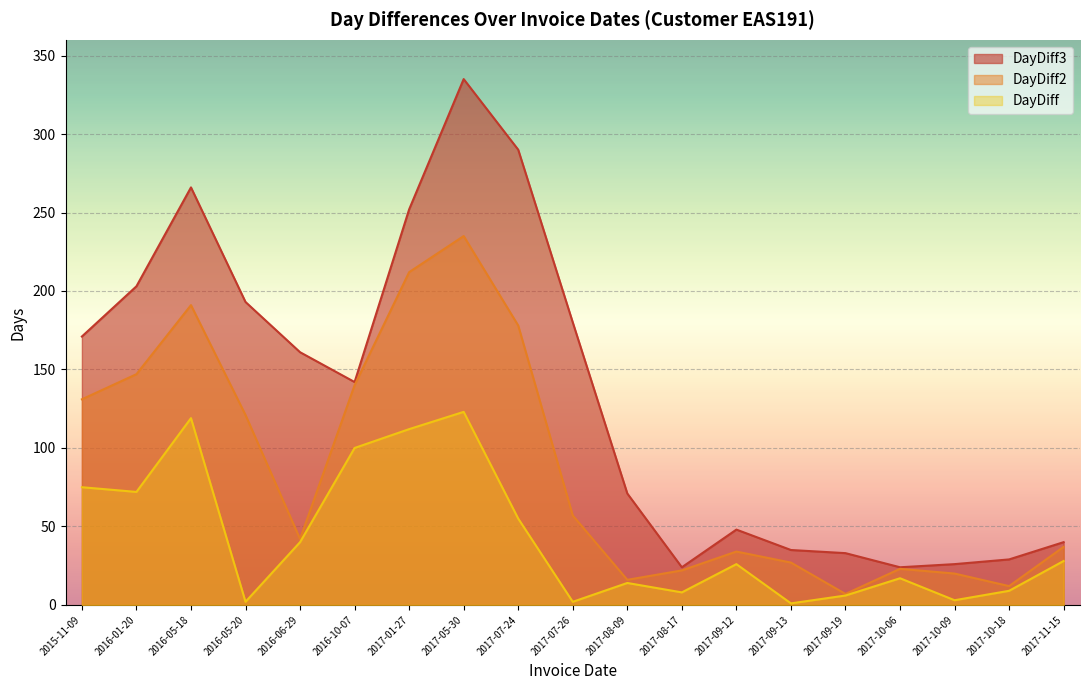

Reading left to right, transcribe all the data shown in this chart.

DayDiff: 75	72	119	2	40	100	112	123	55	2	14	8	26	1	6	17	3	9	28
DayDiff2: 131	147	191	121	42	140	212	235	178	57	16	22	34	27	7	23	20	12	37
DayDiff3: 171	203	266	193	161	142	252	335	290	180	71	24	48	35	33	24	26	29	40